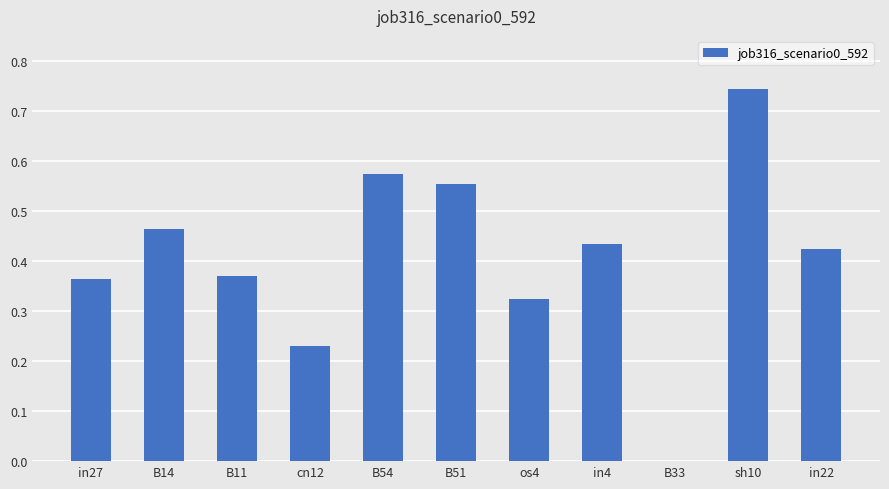

What is the sum of the values at in22 and B51?

1.0